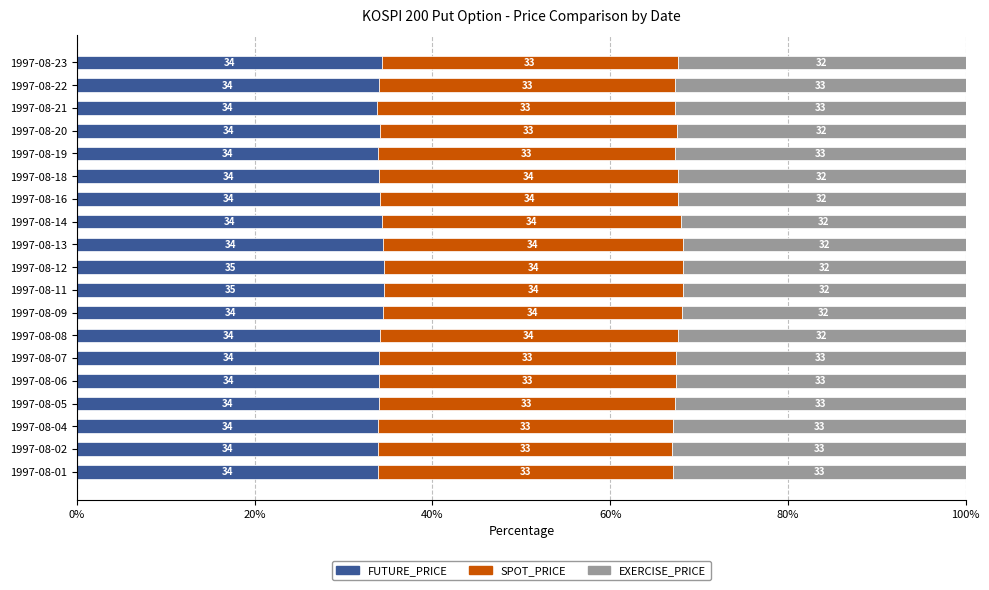

What is the total value across all series at 1997-08-18?

100.0